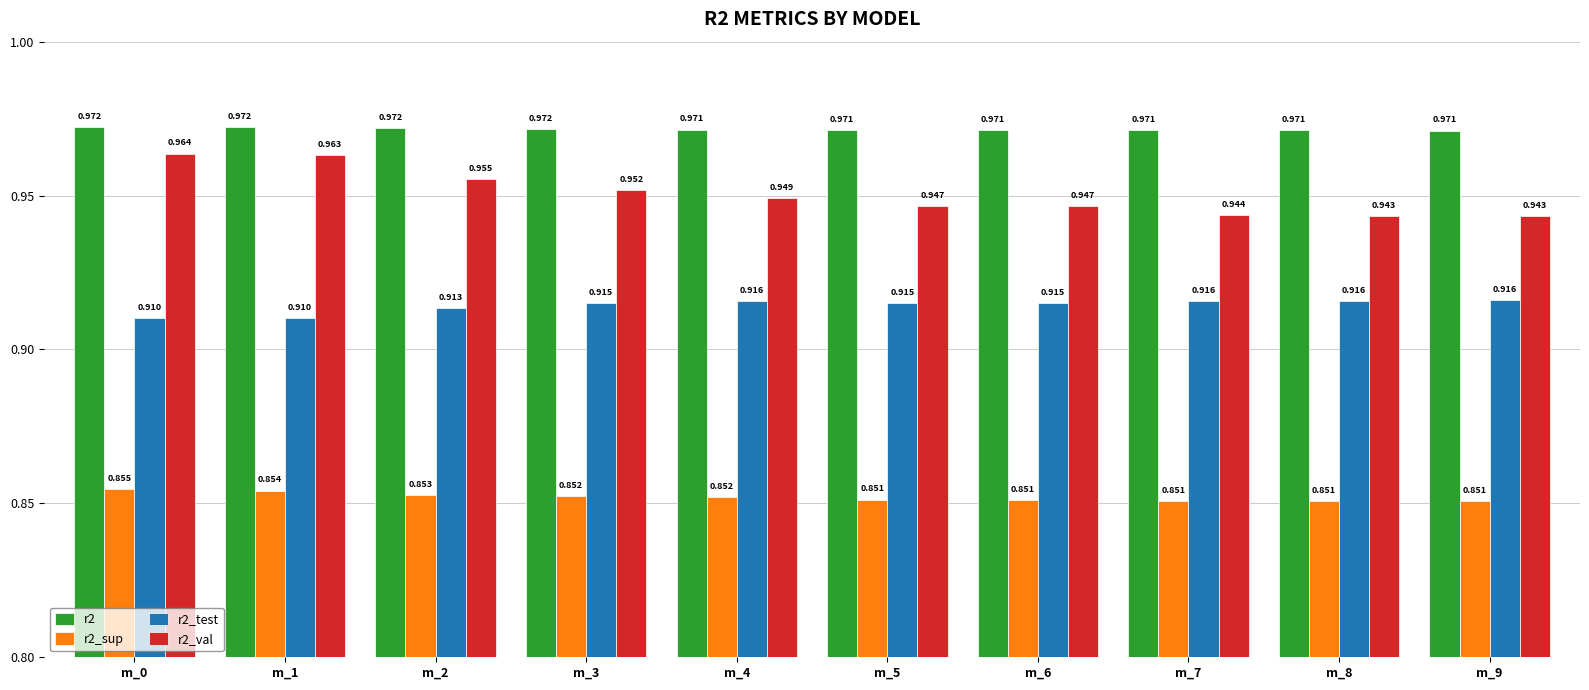

What are all the series names shown in the legend?

r2, r2_sup, r2_test, r2_val